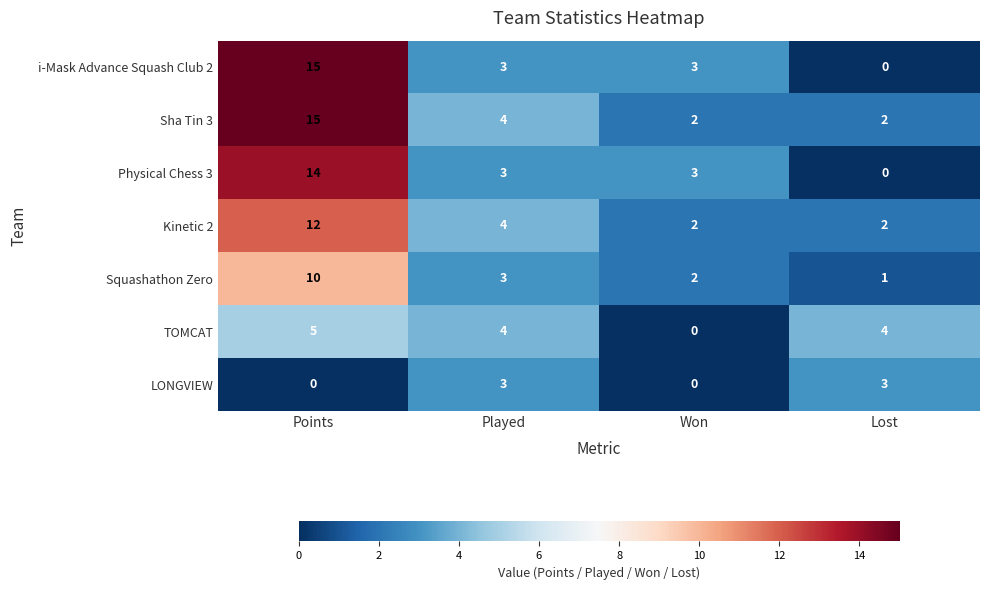

The Physical Chess 3 series shows 0 at Lost. True or false?

True